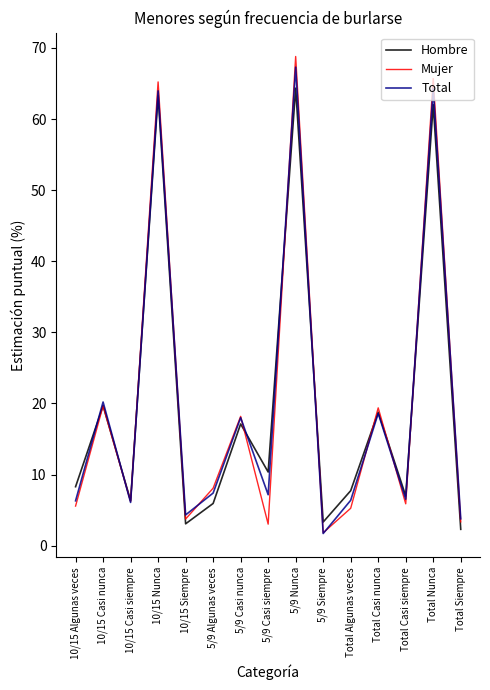

True or false: Hombre has a value of 7.3 at Total Casi nunca.

False